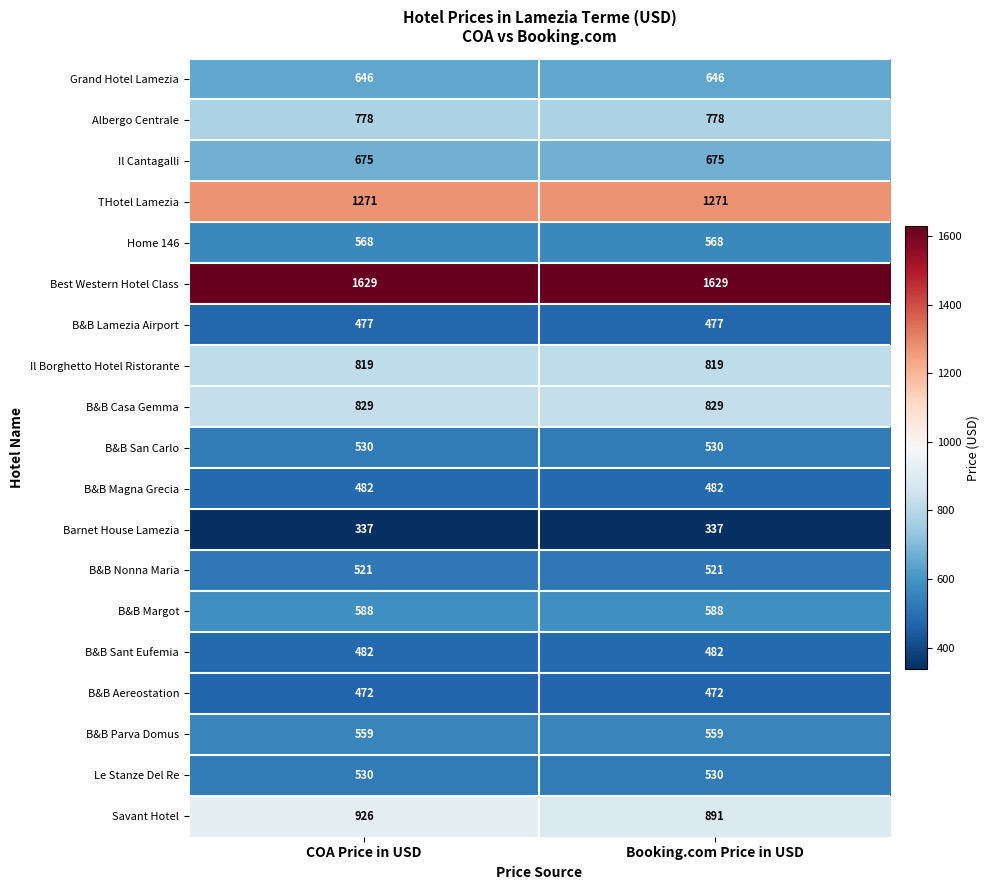

Which series has the widest spread of values?

Savant Hotel